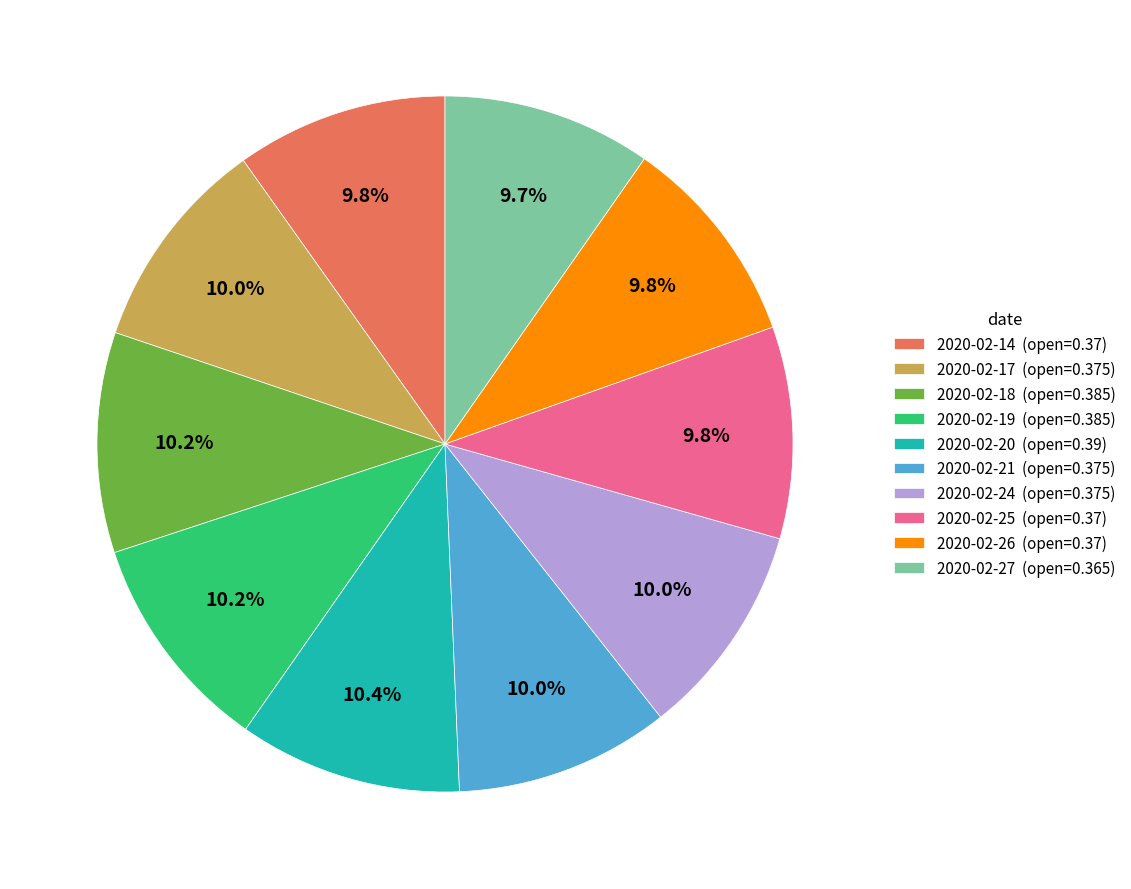

Is it true that 2020-02-19 is 10% of the pie?

True